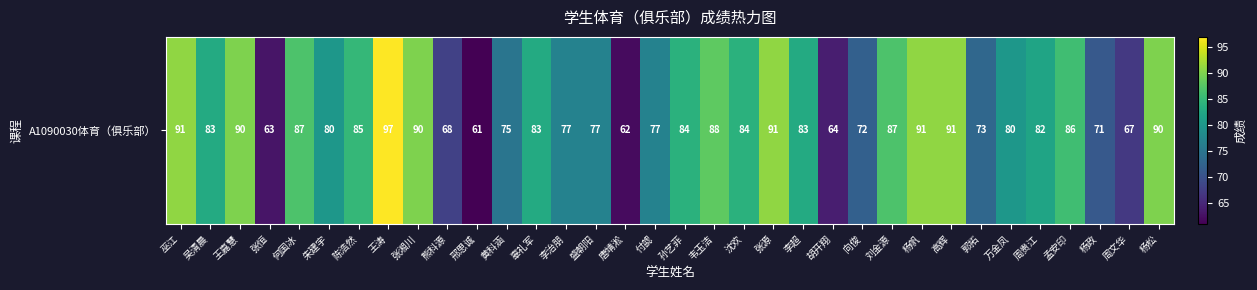

Reading left to right, extract all data points from this chart.

巫江=91	吴清晨=83	王嘉慧=90	张恒=63	何国冰=87	朱建宇=80	陈浩然=85	王涛=97	张湘川=90	熊科源=68	邢思诚=61	黄科涵=75	辜礼军=83	李治朋=77	盛朝阳=77	唐靖淞=62	付勰=77	孙艺菲=84	韦玉洁=88	沈欢=84	张源=91	李超=83	胡开翔=64	向俊=72	刘金源=87	杨帆=91	高辉=91	郭拓=73	万金凤=80	周贵江=82	孟安印=86	杨政=71	周文华=67	杨松=90